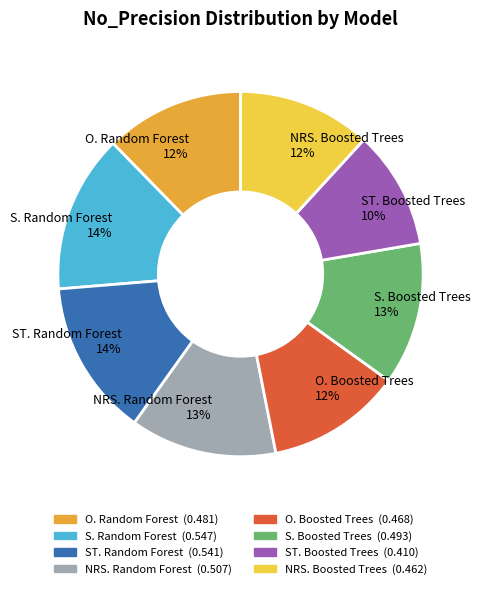

The O. Random Forest 12% slice represents 1% of the pie. True or false?

False